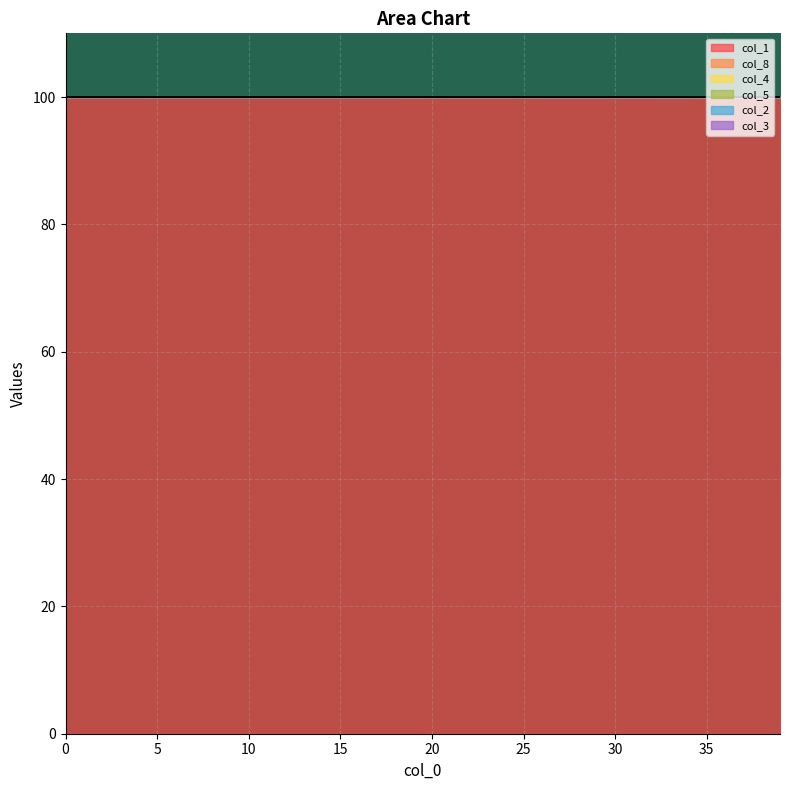

Is it true that col_2 equals 176.1 at 20?

False